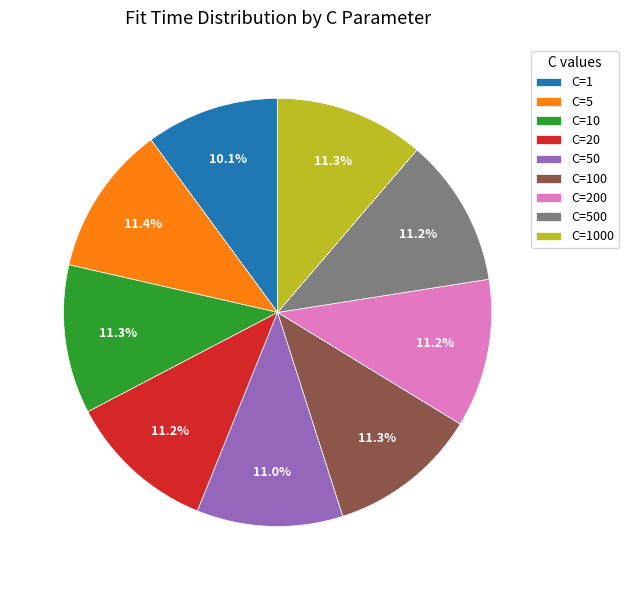

What is the ratio of the value at C=50 to the value at C=500?

1.0